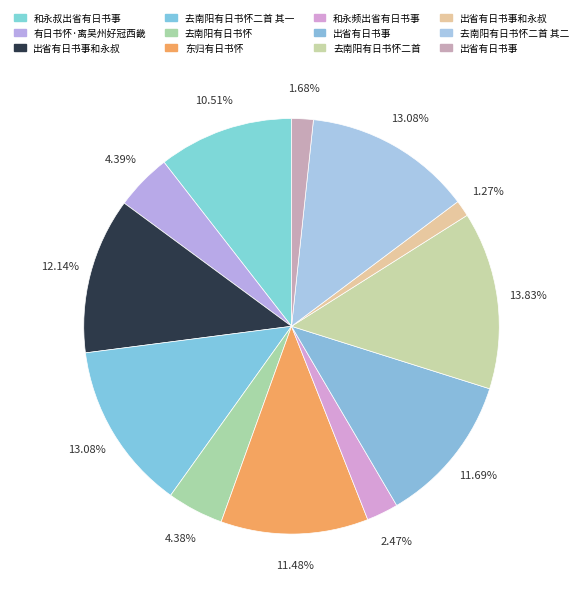

How many slices are in this pie chart?

12